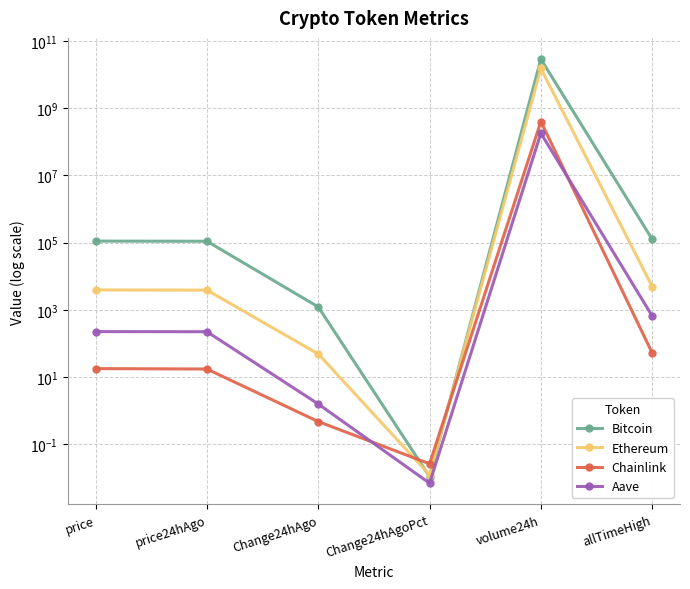

List the labels in order of Ethereum value, smallest first.

Change24hAgoPct, Change24hAgo, price24hAgo, price, allTimeHigh, volume24h